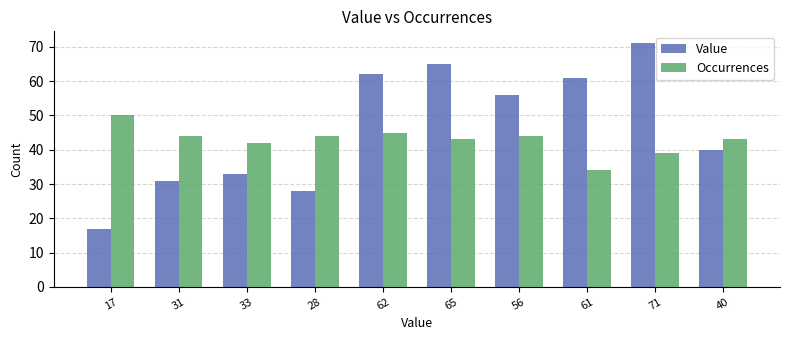

What is the difference between the second highest and second lowest values in the Occurrences series?

6